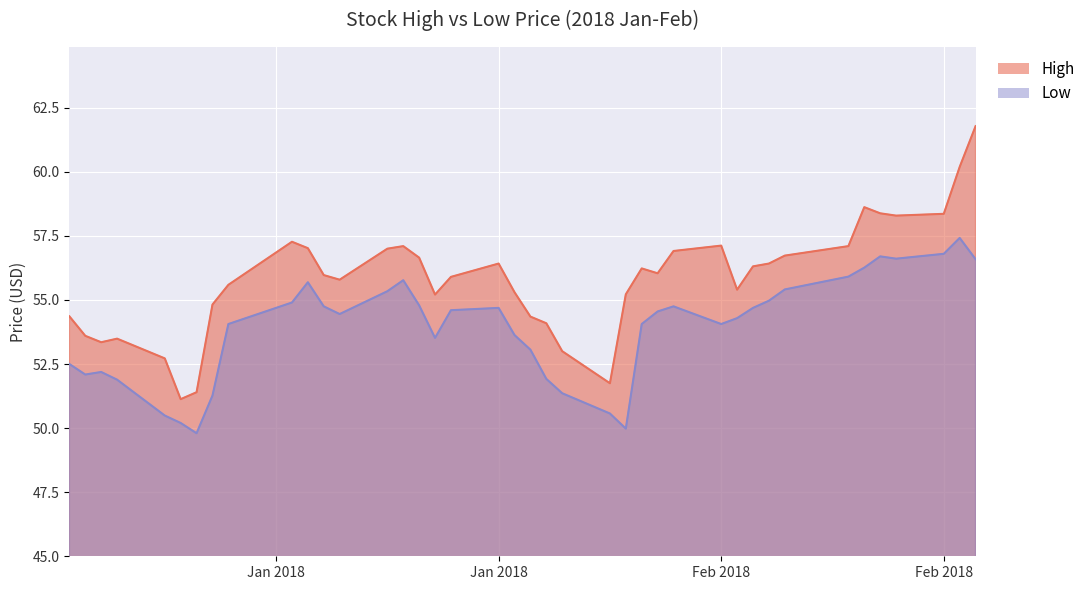

What is the label of the 5th point from the right?

2018-02-22